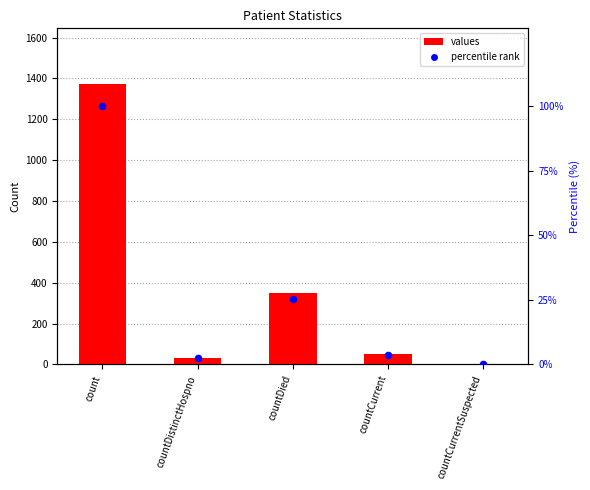

Which series has the largest total across all categories?

values